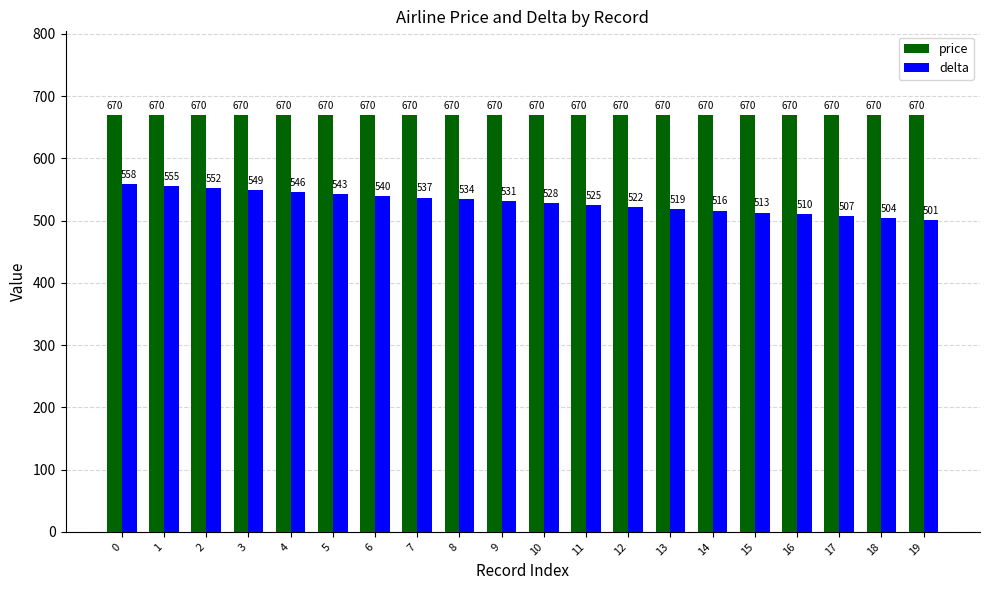

What is the difference between the delta values at 8 and 15?

21